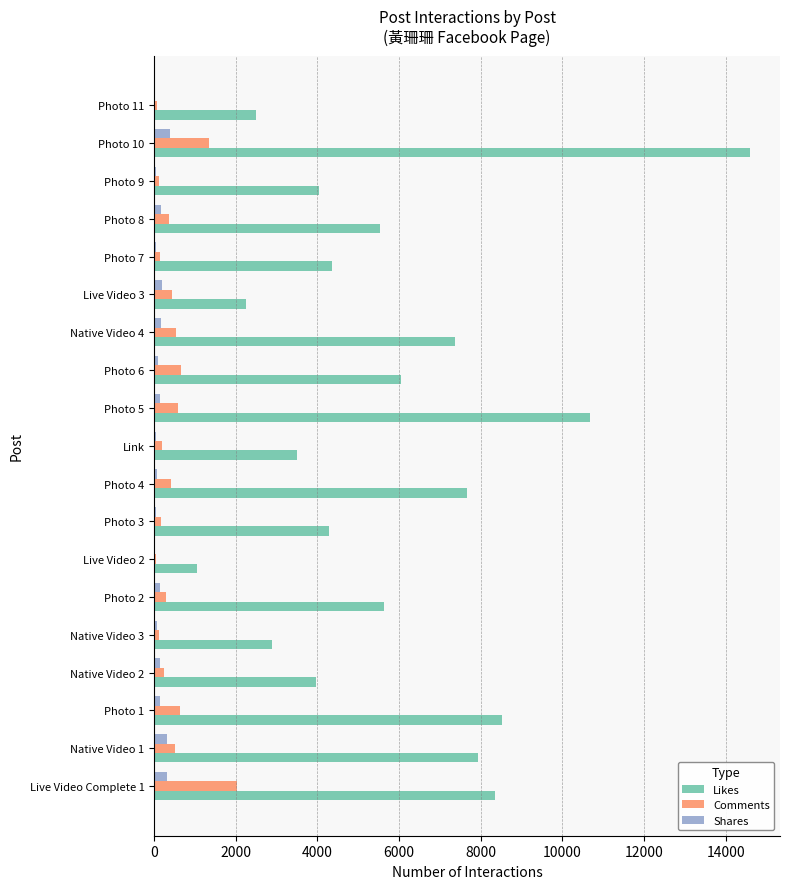

At which category is the sum across all series the highest?

Photo 10